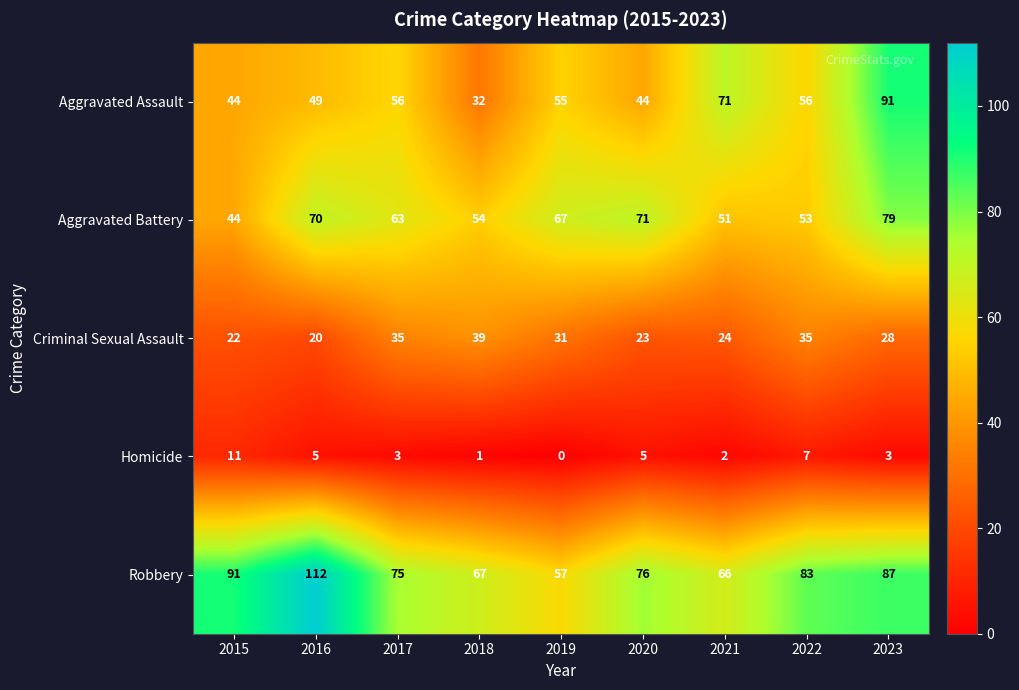

Between 2015 and 2021, which series saw the biggest shift?

Aggravated Assault